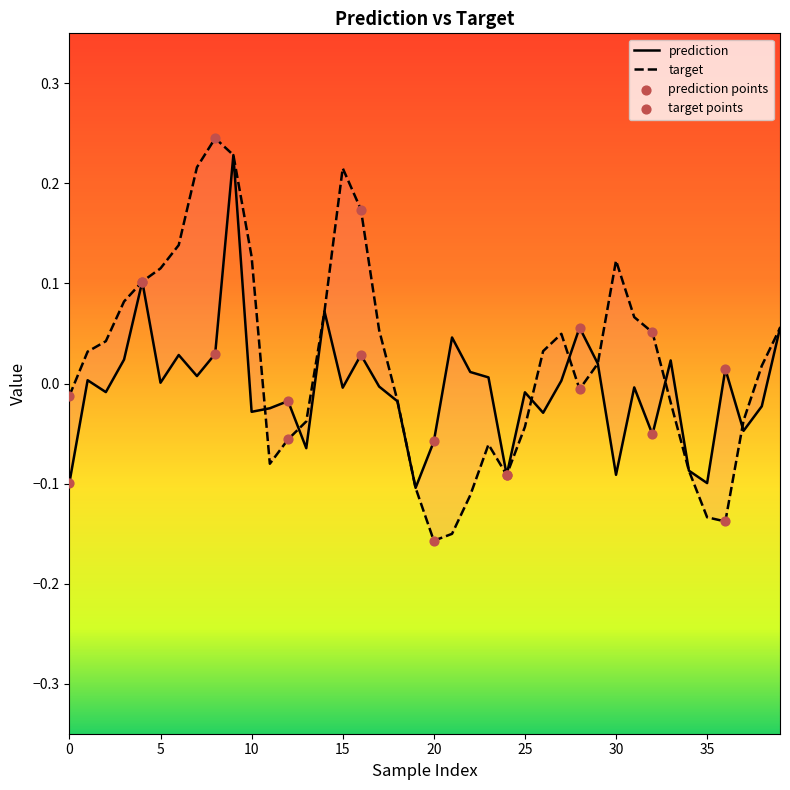

Is the value of target at 25 greater than the value of prediction at 5?

No